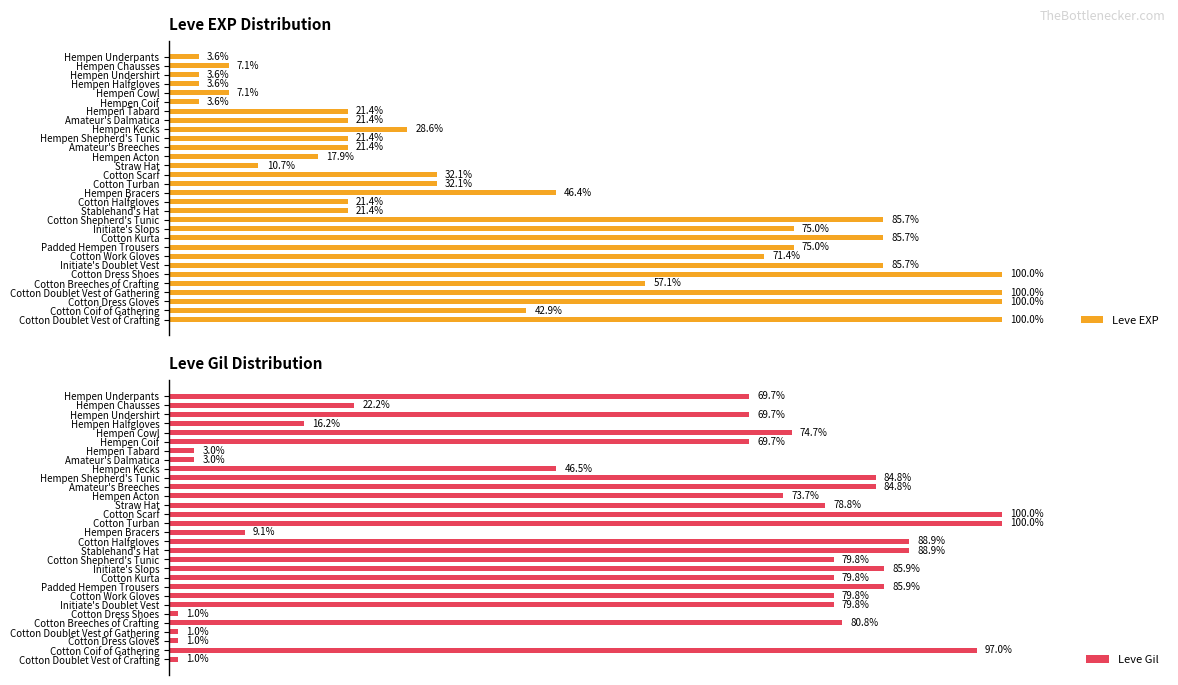

Are the bars grouped side by side (vs. stacked)?

Yes